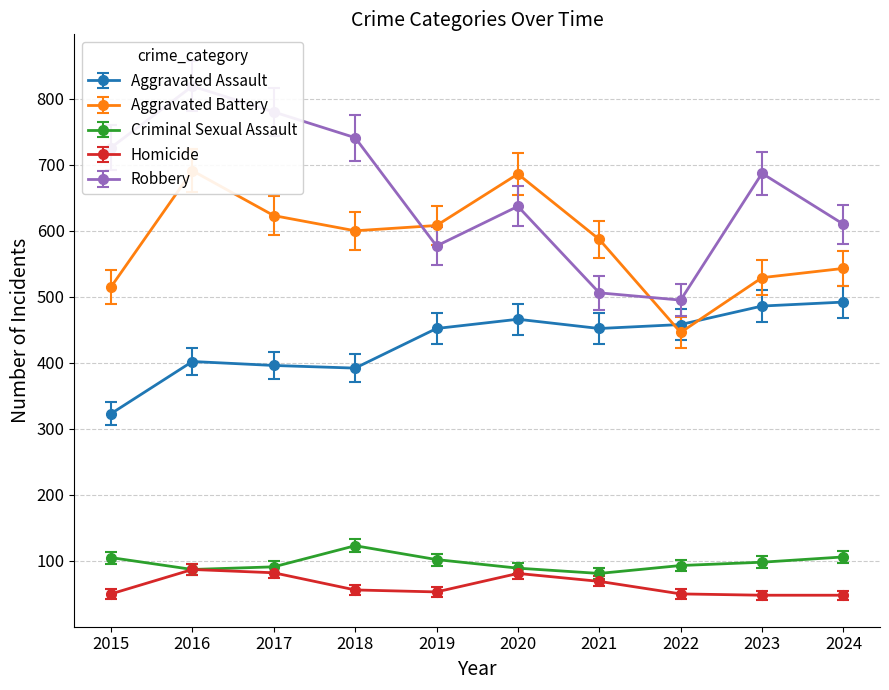

How many data points in Aggravated Battery are less than 600?

5